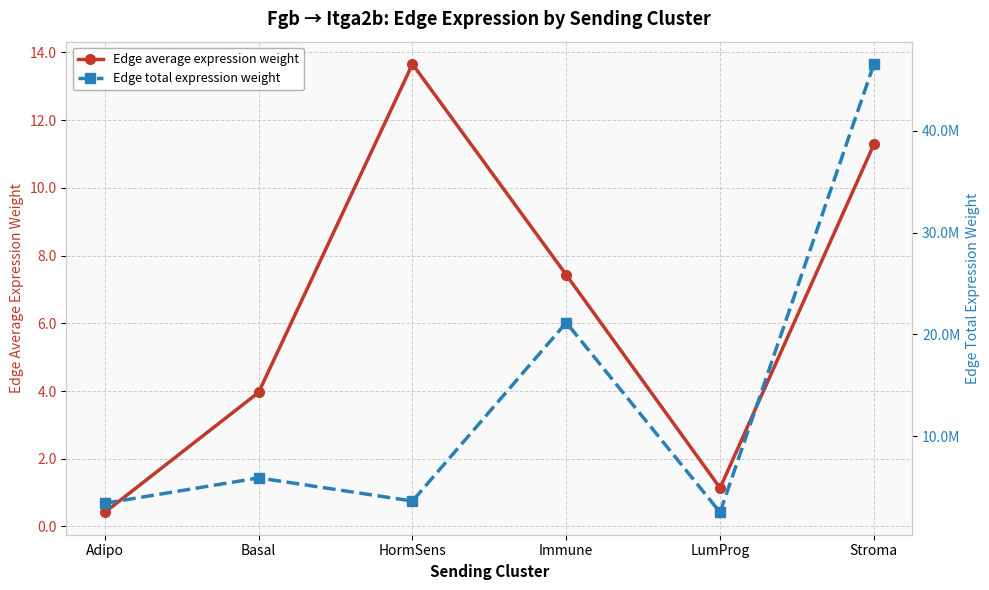

At which category does Edge total expression weight reach its first local valley?

HormSens